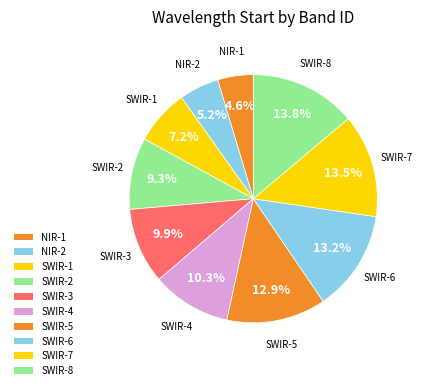

Which category has the biggest portion of the pie?

SWIR-8